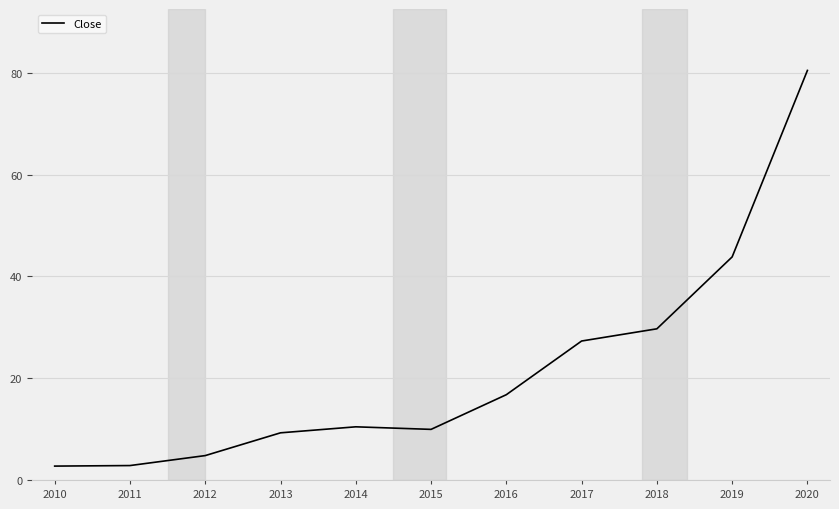

At which label is the value closest to 41?

2019